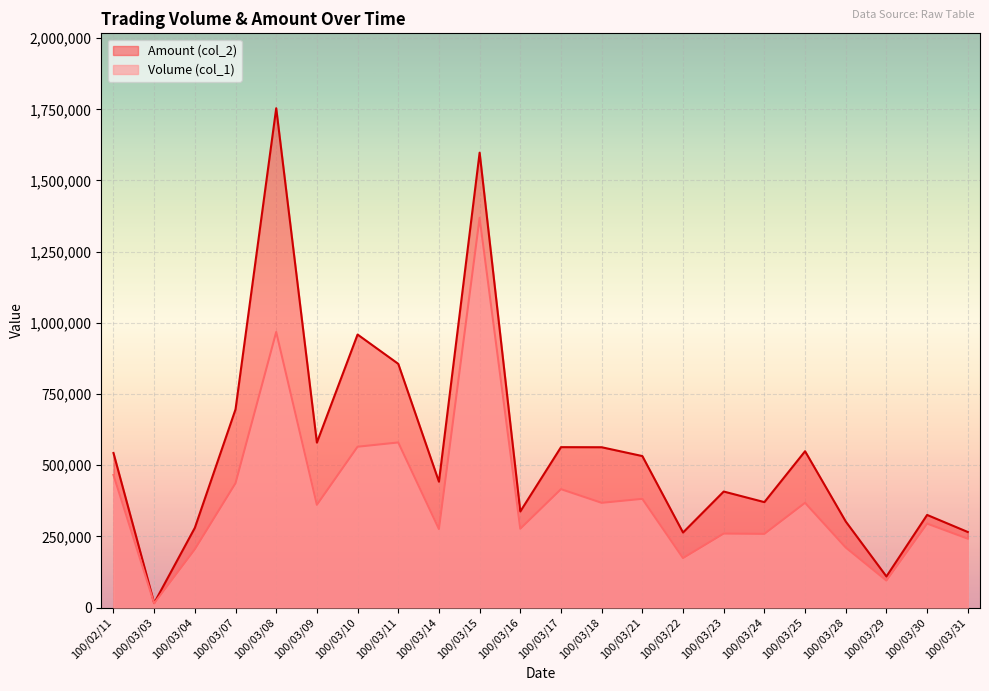

At 100/03/16, list the series in order from largest to smallest.

Amount (col_2), Volume (col_1)